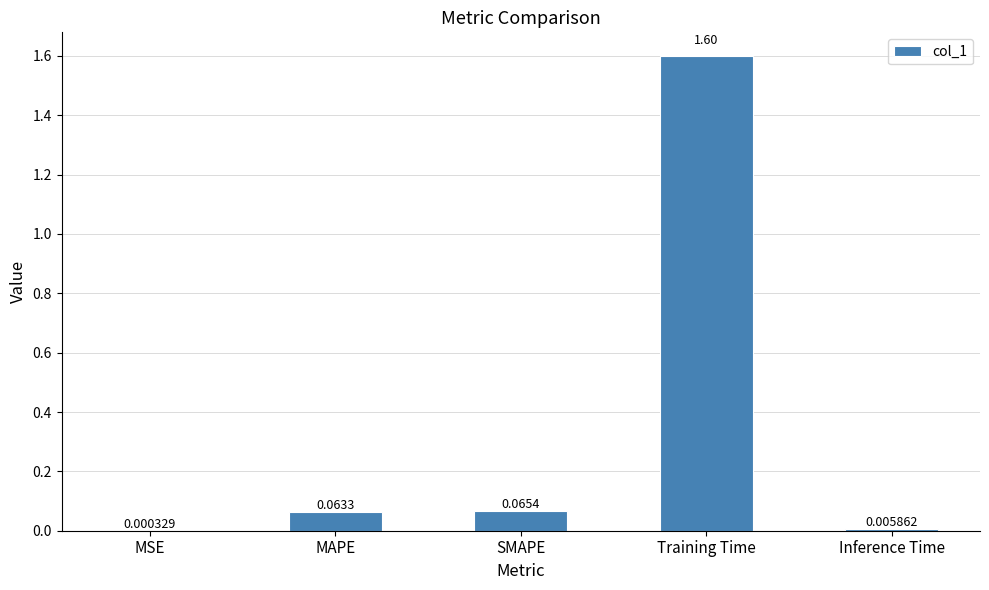

Count the number of categories in the chart.

5